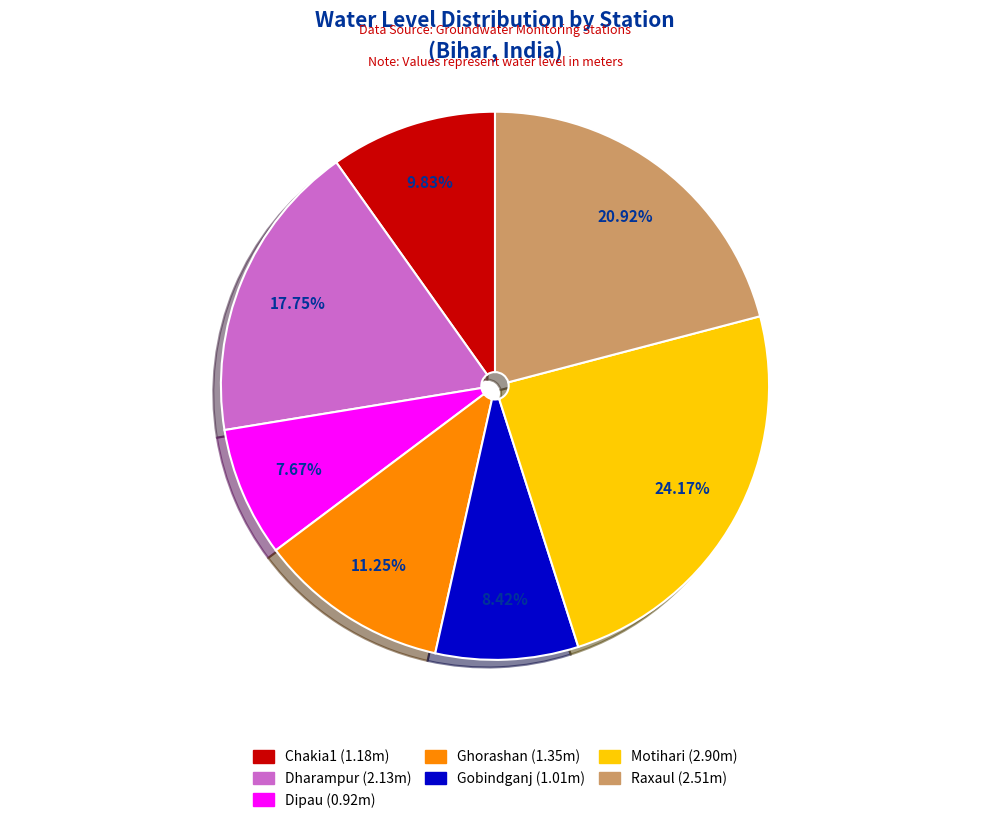

Count the number of slices in the pie.

7